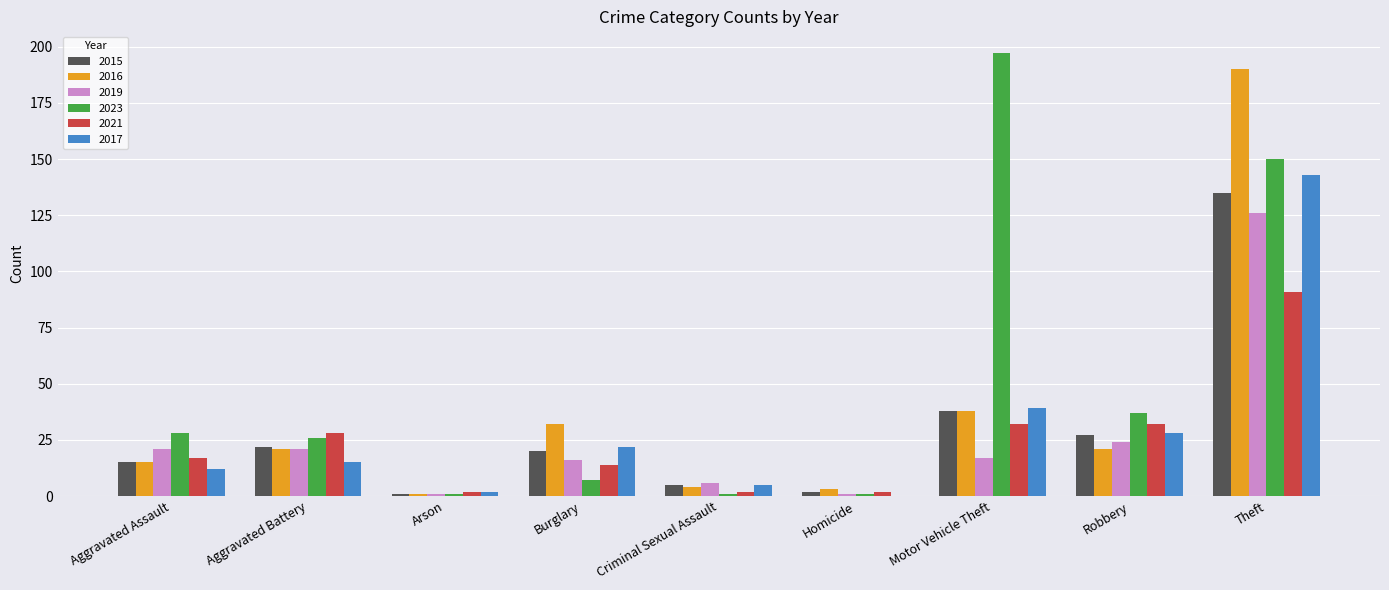

What is the sum of all 2019 values?

233